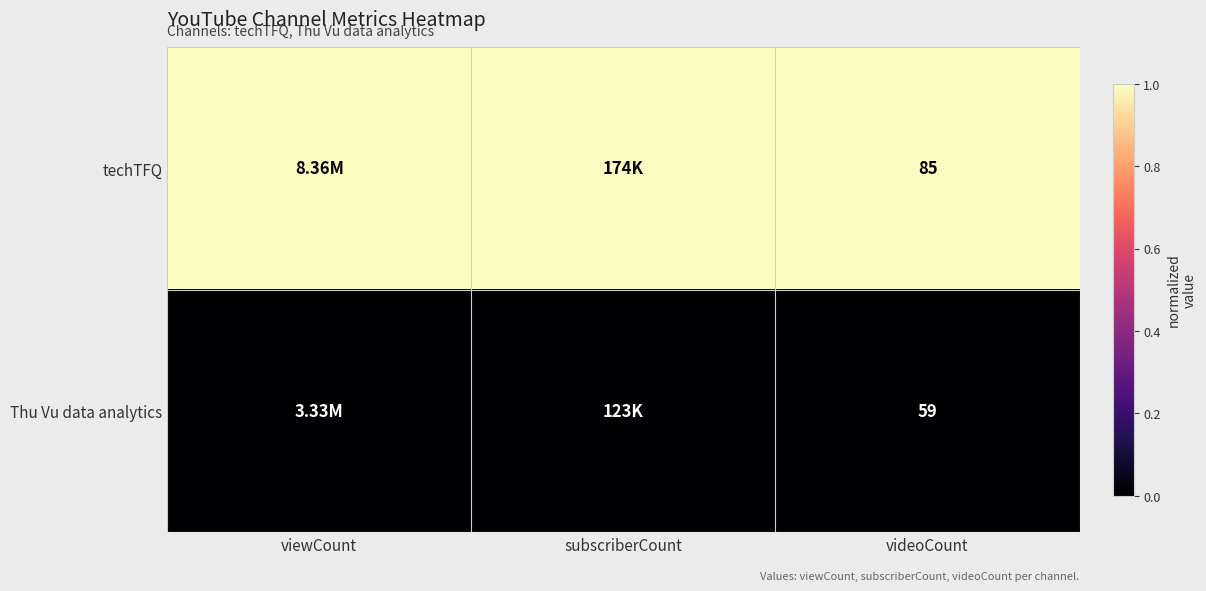

At which category is the sum across all series the highest?

viewCount